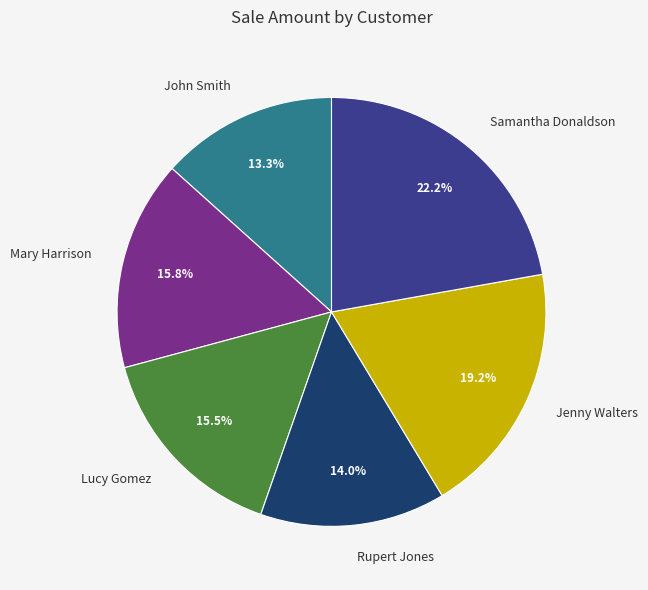

What is the largest slice in the pie chart?

Samantha Donaldson